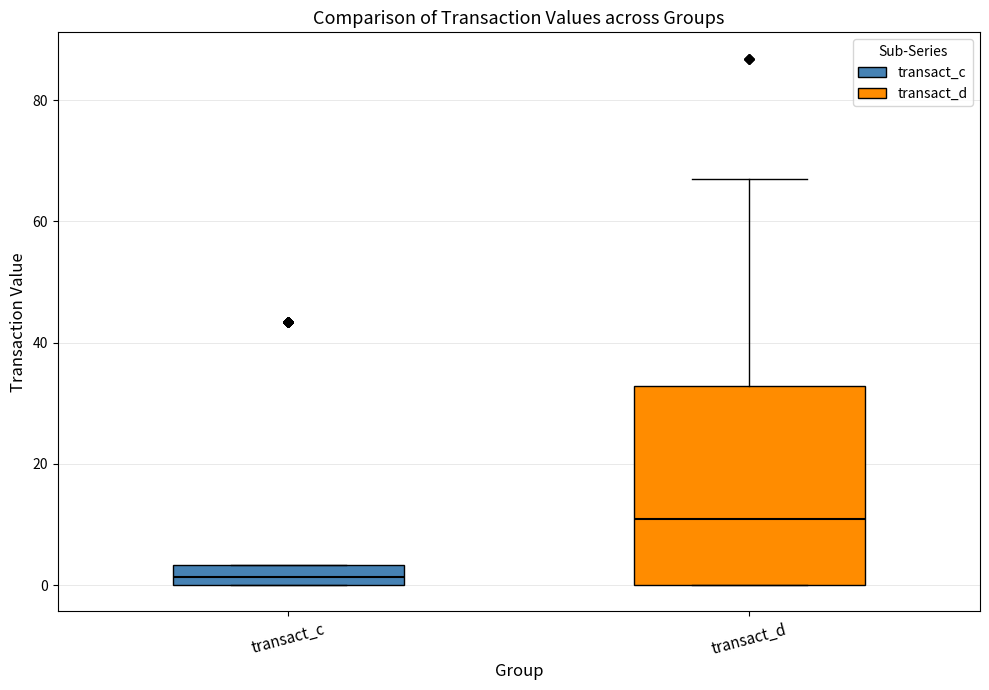

Which box is the tallest, from its lower edge to its upper edge?

transact_d